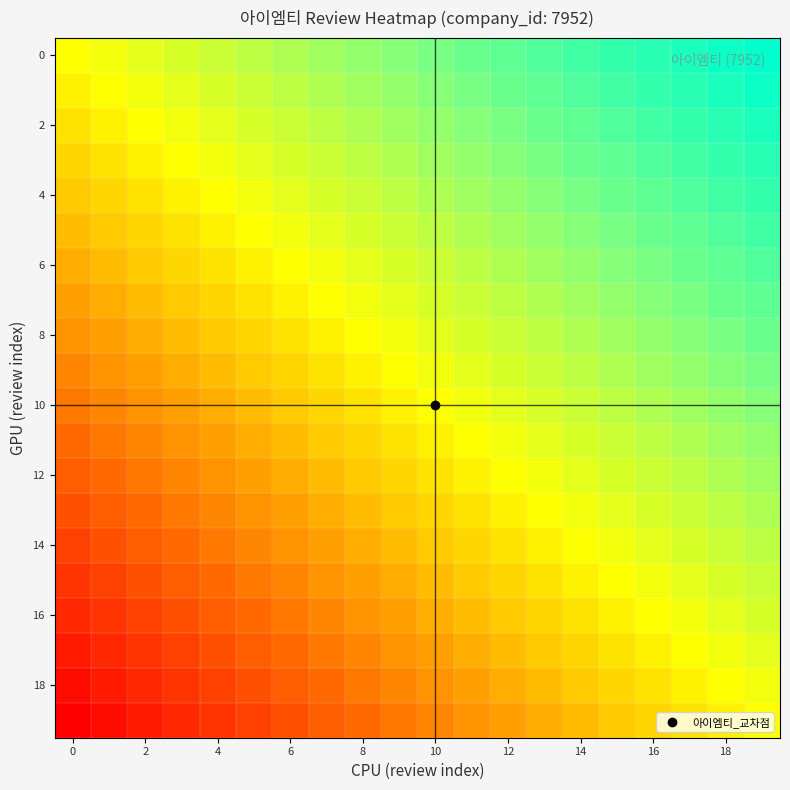

How many data points does each series have?

20